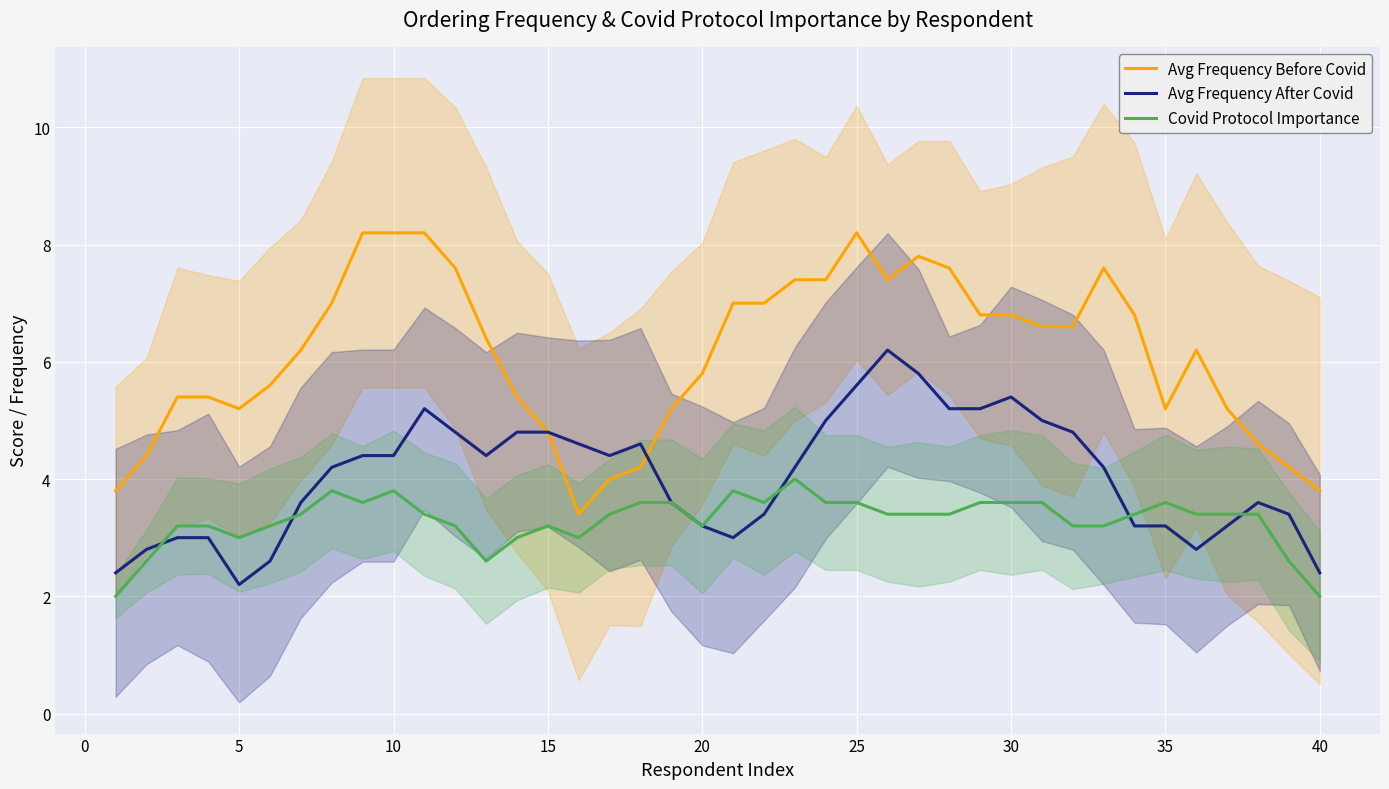

Is it true that Avg Frequency Before Covid equals 14.3 at 25?

False